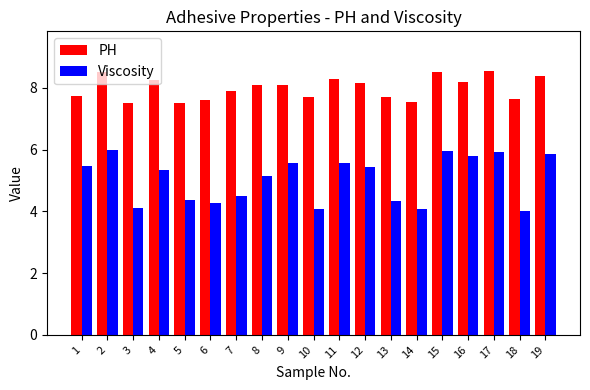

How many data points in PH are above 8?

10